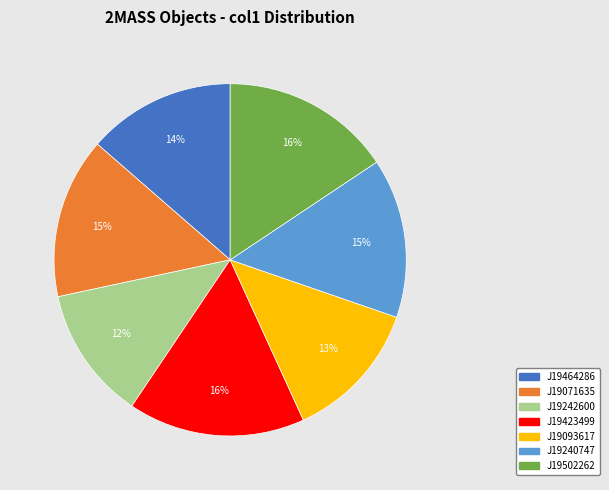

Does any single category account for the majority?

No